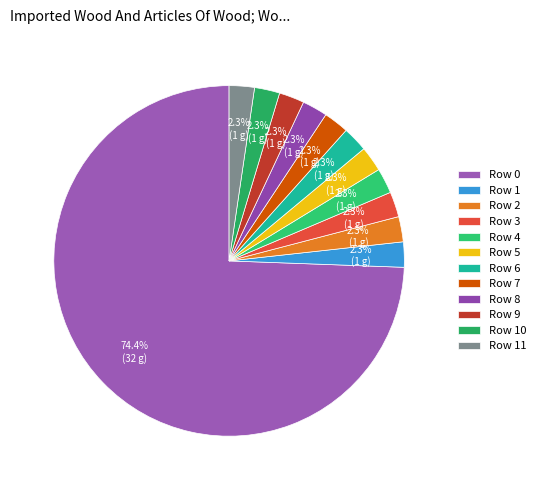

To the nearest percent, what is the combined percentage of Row 2 and Row 1?

5%